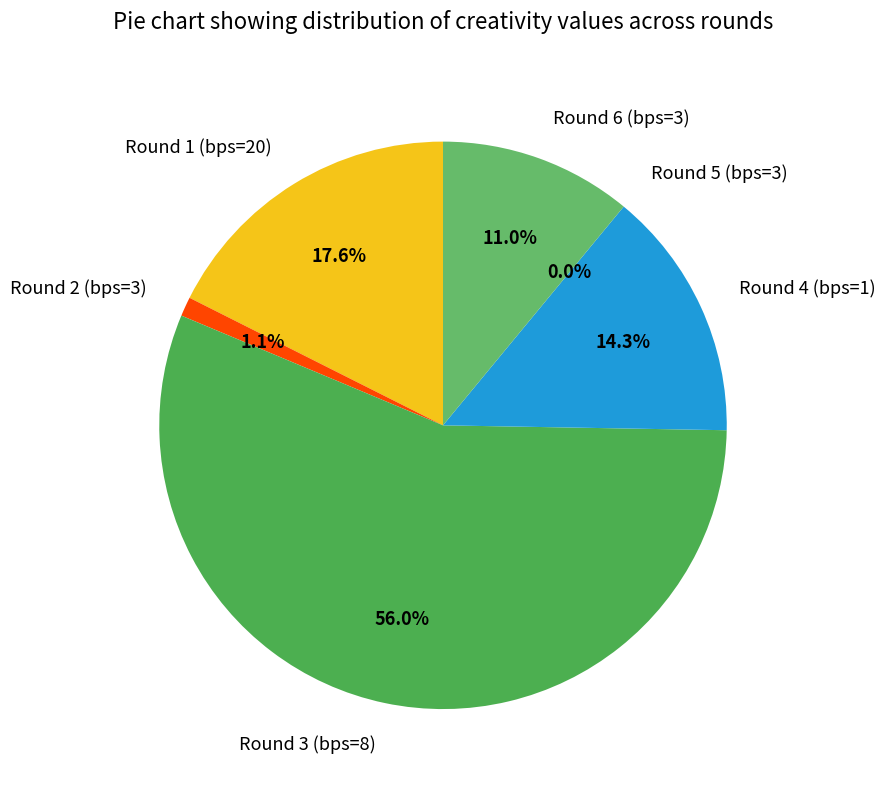

What is the smallest slice in the pie chart?

Round 5 (bps=3)